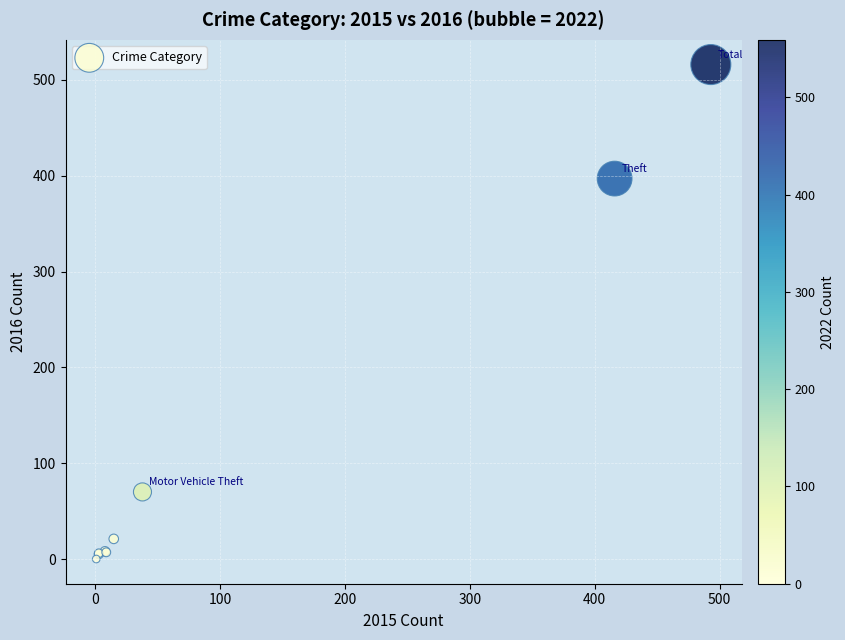

What Y value in the scatter plot is closest to 258?

397